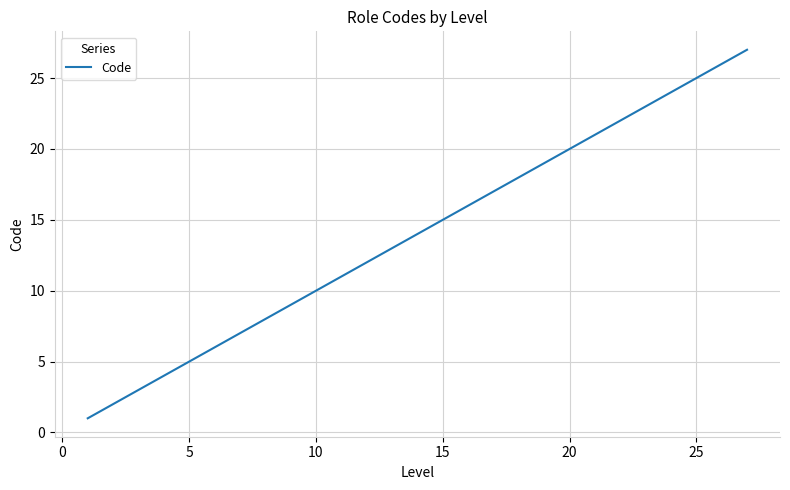

What is the difference between the maximum and minimum values?

26